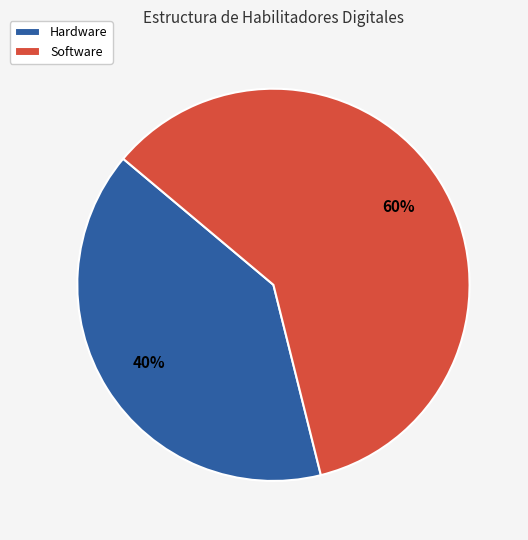

How many slices are in this pie chart?

2